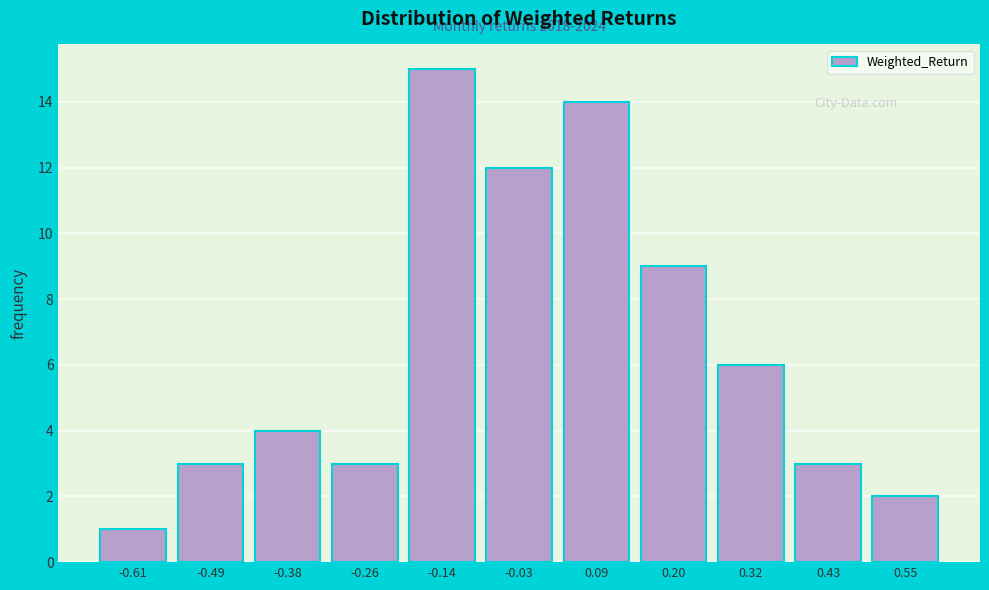

Over which range of the x-axis is the bar tallest?

-0.20 to -0.08